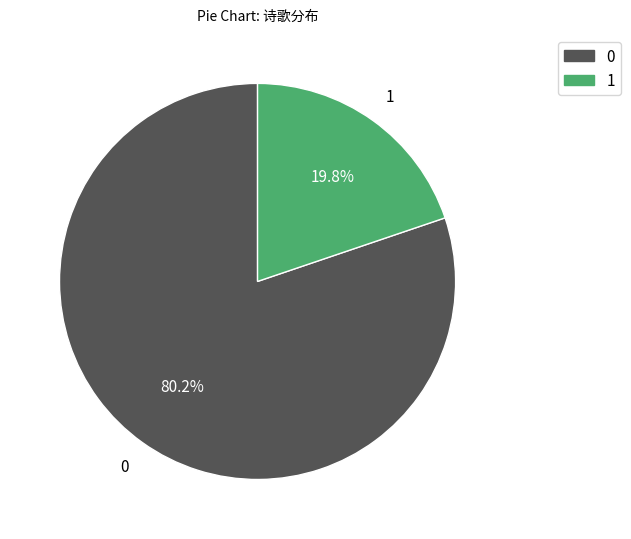

Is there a majority slice in this chart?

Yes